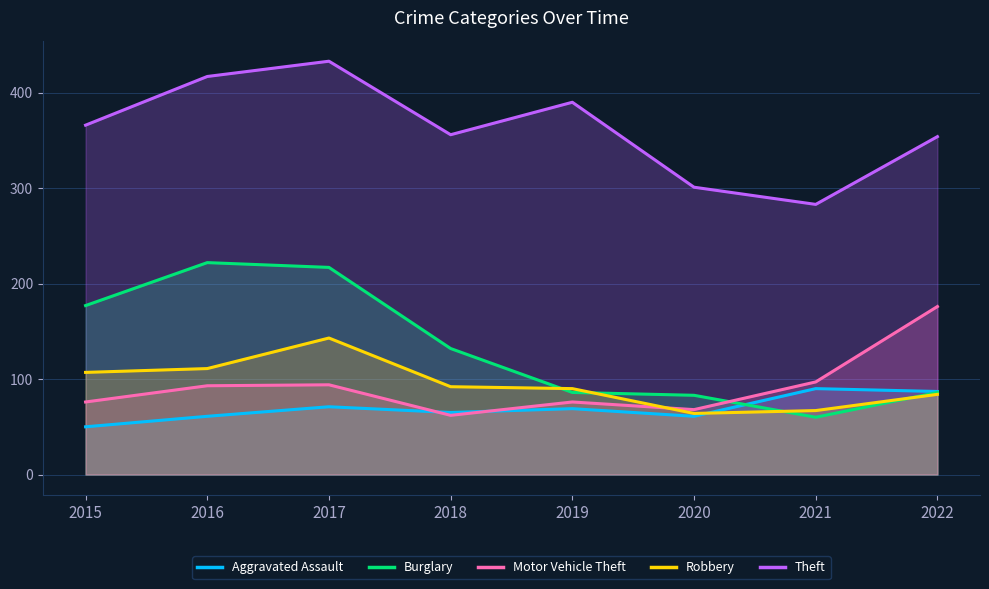

True or false: Aggravated Assault has more than 1 interior local peaks.

True